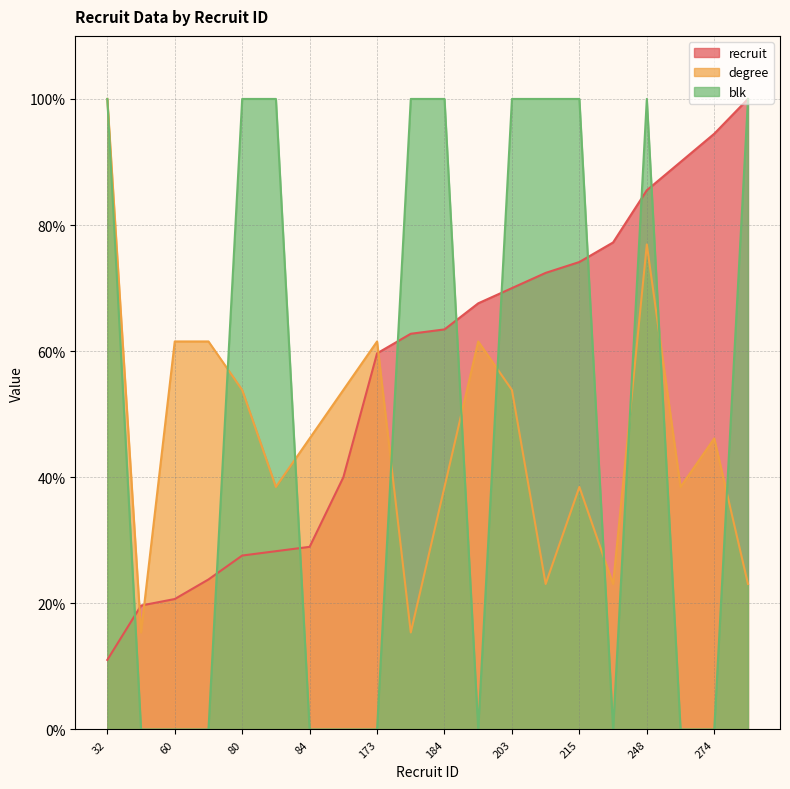

What is the spread (max minus min) of values at 69?

61.5